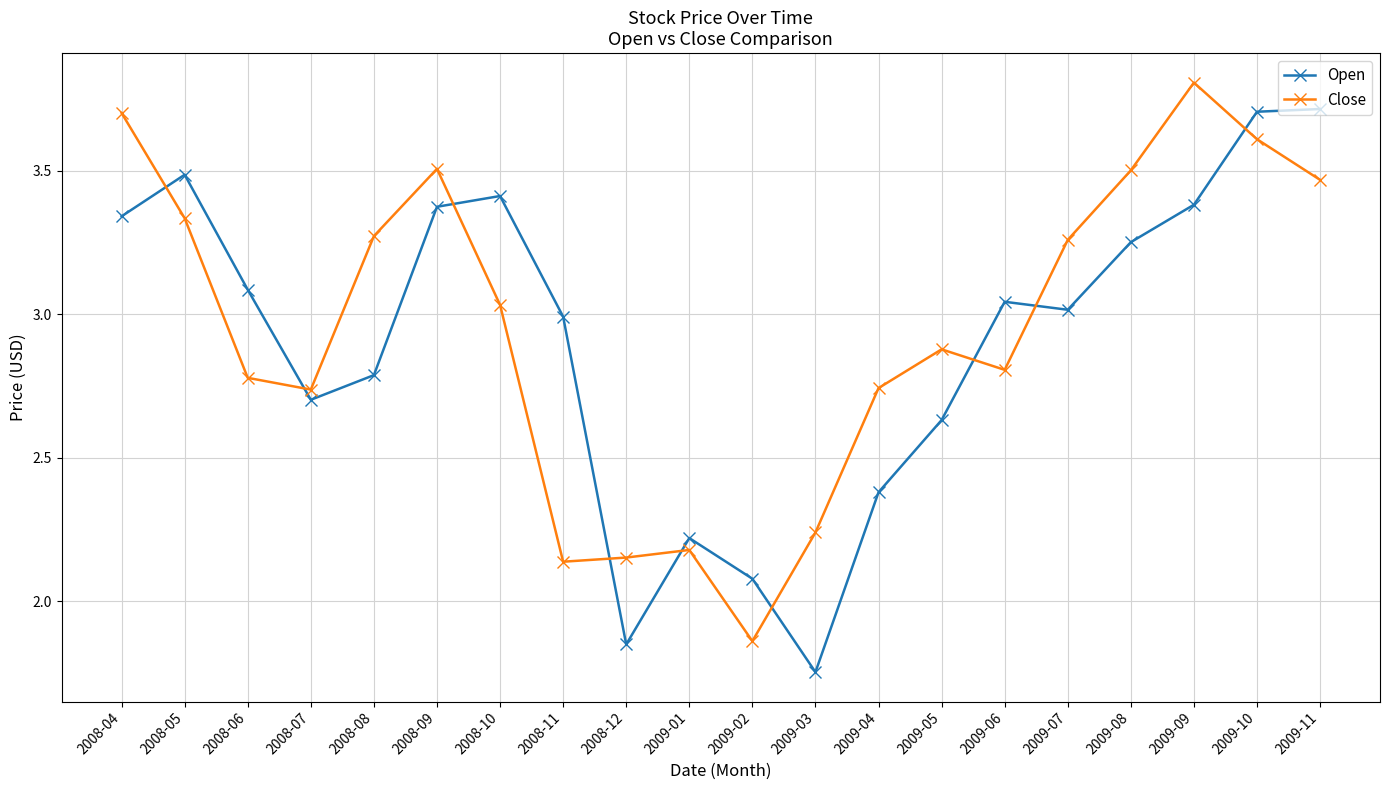

What is the difference between the maximum and minimum values in the Open series?

2.0